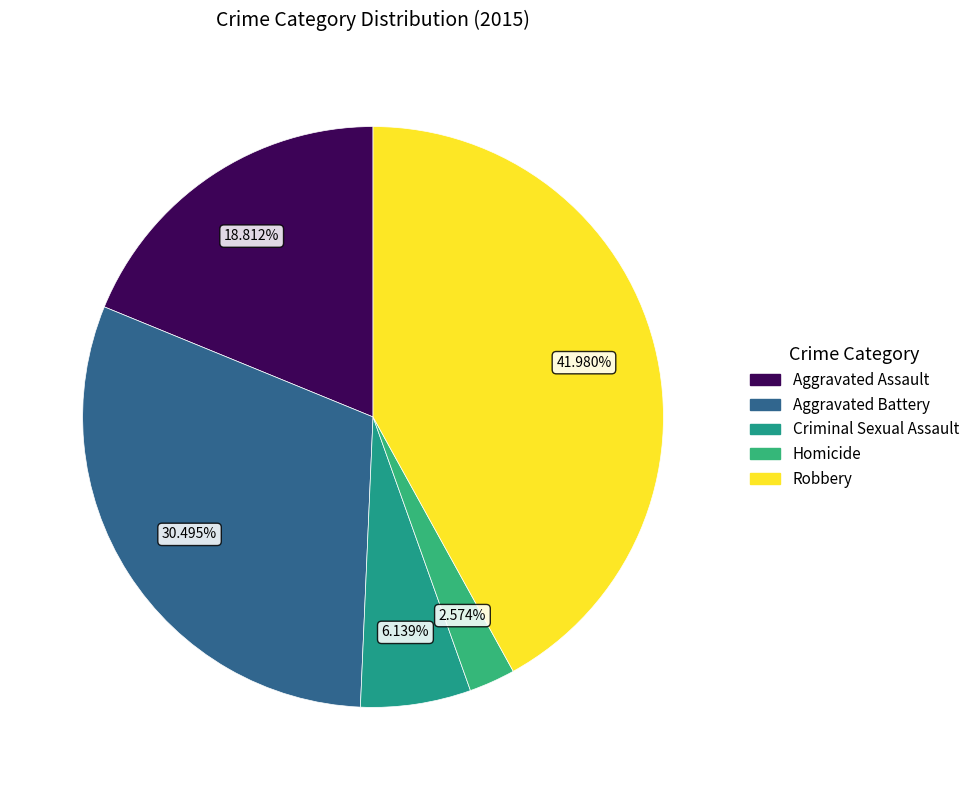

Which category has the smallest portion of the pie?

Homicide